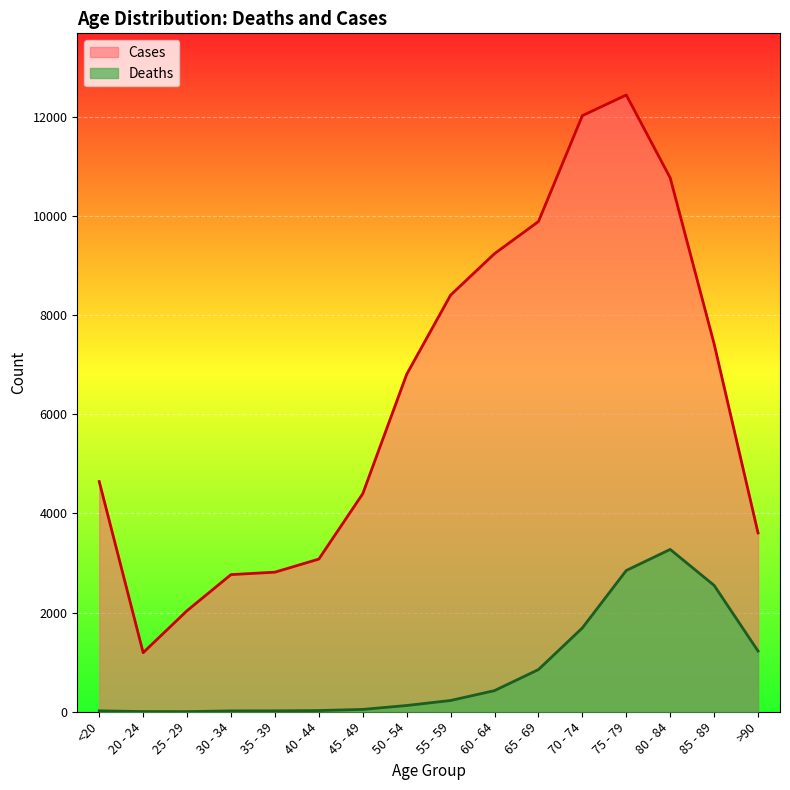

How many data points in Cases are less than 6803?

8